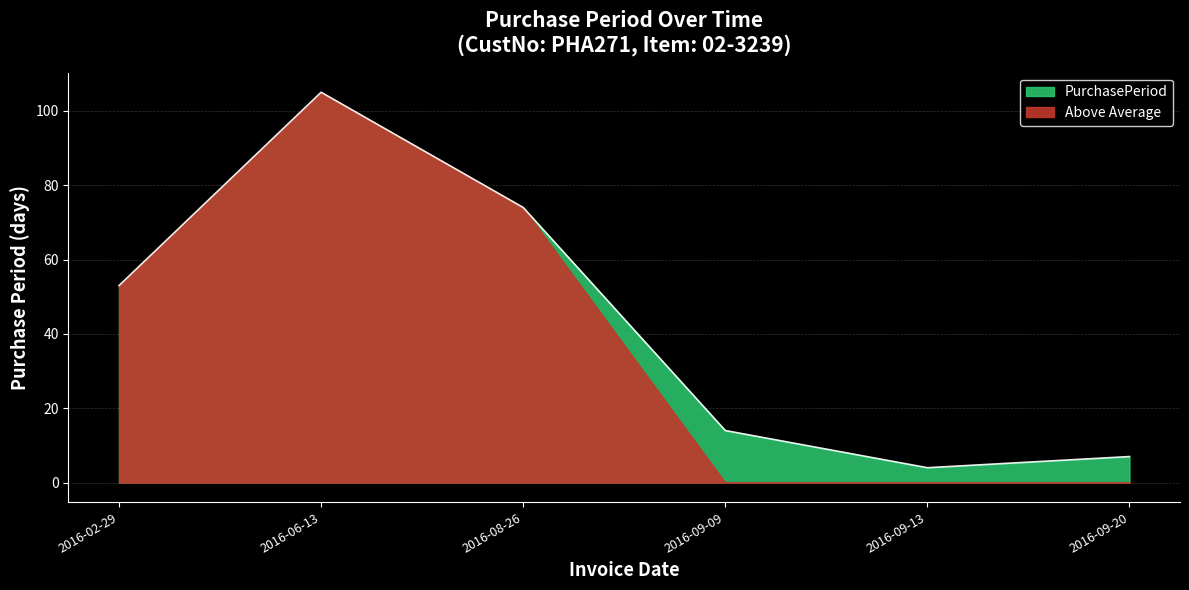

At which category does the data reach its first local peak?

2016-06-13